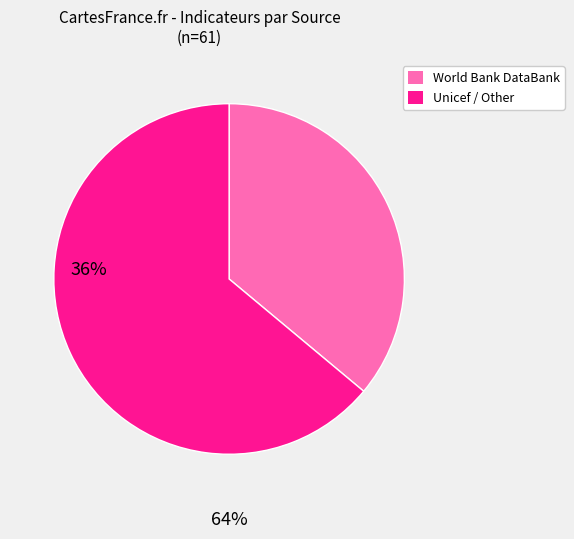

Which slice is the largest?

Unicef